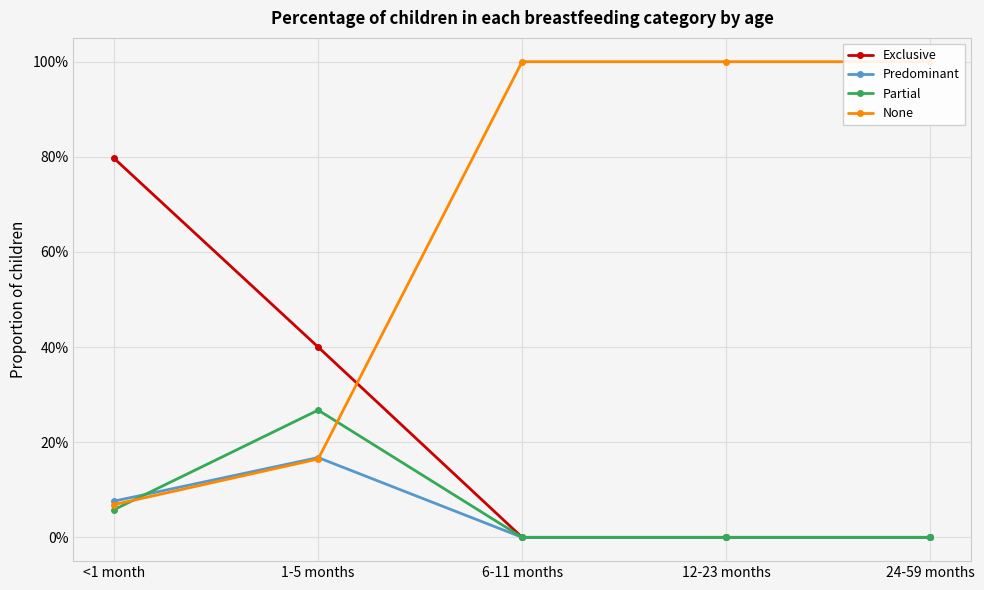

What is the total value across all series at 1-5 months?

1.0